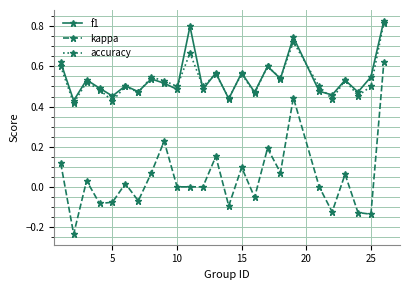

True or false: f1 and kappa intersect in this chart.

False